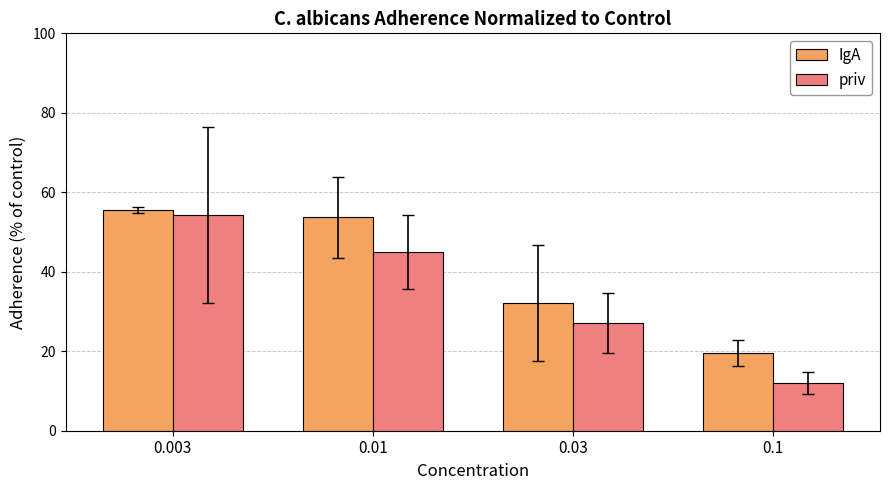

At which category is the sum across all series the highest?

0.003